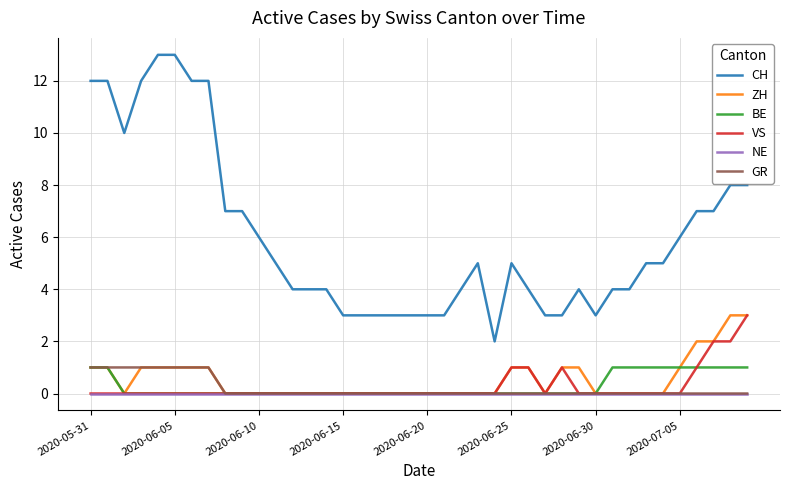

Reading left to right, list all the values displayed in this chart.

CH: 12	12	10	12	13	13	12	12	7	7	6	5	4	4	4	3	3	3	3	3	3	3	4	5	2	5	4	3	3	4	3	4	4	5	5	6	7	7	8	8
ZH: 1	1	0	1	1	1	1	1	0	0	0	0	0	0	0	0	0	0	0	0	0	0	0	0	0	1	1	0	1	1	0	0	0	0	0	1	2	2	3	3
BE: 1	1	0	0	0	0	0	0	0	0	0	0	0	0	0	0	0	0	0	0	0	0	0	0	0	0	0	0	0	0	0	1	1	1	1	1	1	1	1	1
VS: 0	0	0	0	0	0	0	0	0	0	0	0	0	0	0	0	0	0	0	0	0	0	0	0	0	1	1	0	1	0	0	0	0	0	0	0	1	2	2	3
NE: 0	0	0	0	0	0	0	0	0	0	0	0	0	0	0	0	0	0	0	0	0	0	0	0	0	0	0	0	0	0	0	0	0	0	0	0	0	0	0	0
GR: 1	1	1	1	1	1	1	1	0	0	0	0	0	0	0	0	0	0	0	0	0	0	0	0	0	0	0	0	0	0	0	0	0	0	0	0	0	0	0	0